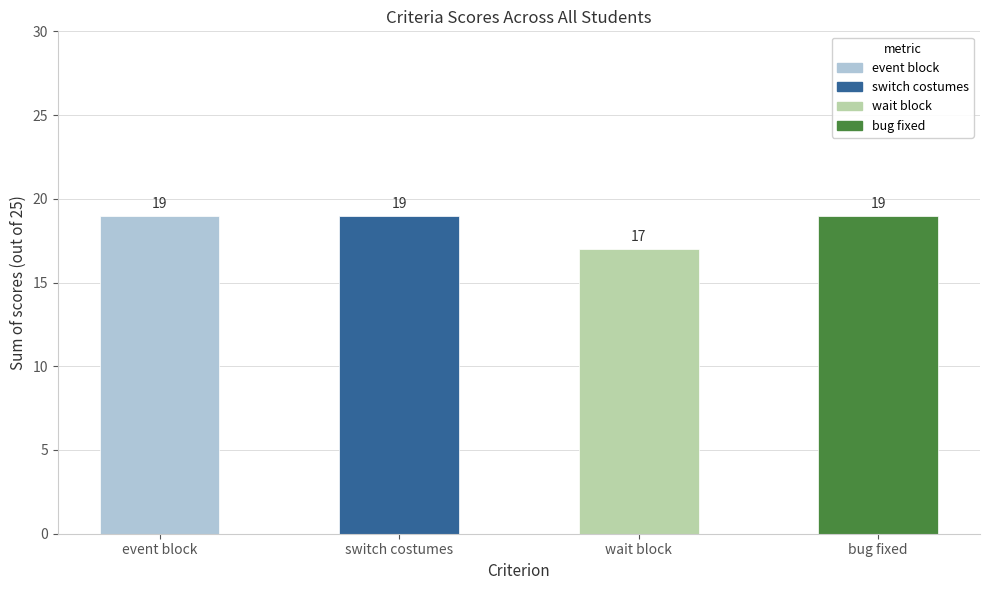

Reading left to right, list all the values displayed in this chart.

19	19	17	19